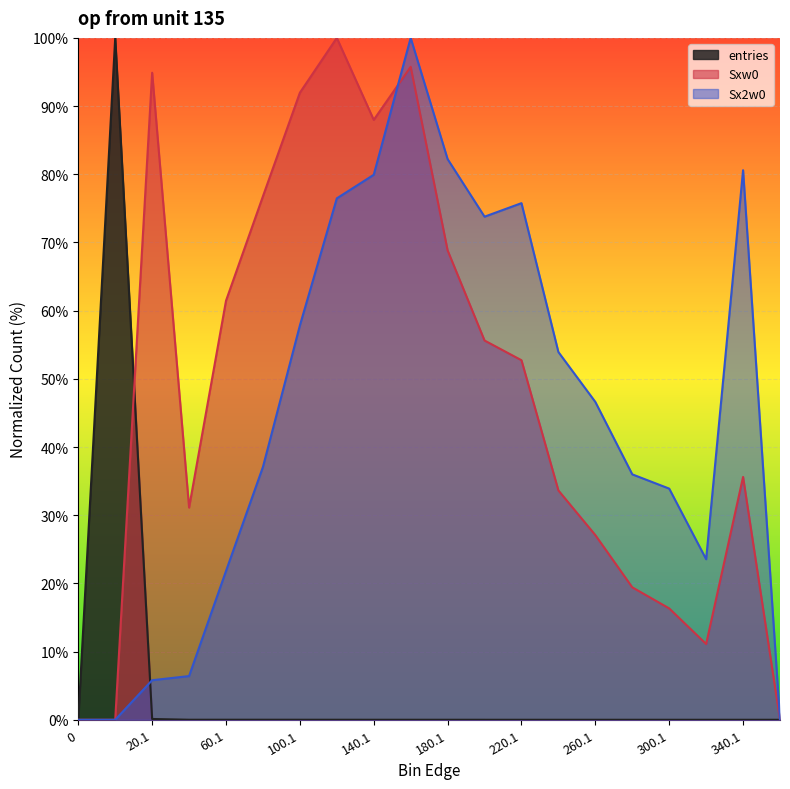

Reading left to right, extract all data points from this chart.

entries: 0=0.0	0.9=100.0	20.1=0.1	40.1=0.0	60.1=0.0	80.1=0.0	100.1=0.0	120.1=0.0	140.1=0.0	160.1=0.0	180.1=0.0	200.1=0.0	220.1=0.0	240.1=0.0	260.1=0.0	280.1=0.0	300.1=0.0	320.1=0.0	340.1=0.0	360.1=0.0
Sxw0: 0=0.0	0.9=0.0	20.1=94.9	40.1=31.1	60.1=61.5	80.1=76.8	100.1=92.0	120.1=100.0	140.1=88.0	160.1=95.8	180.1=68.8	200.1=55.6	220.1=52.7	240.1=33.6	260.1=27.1	280.1=19.4	300.1=16.3	320.1=11.1	340.1=35.6	360.1=0.0
Sx2w0: 0=0.0	0.9=0.0	20.1=5.8	40.1=6.4	60.1=21.8	80.1=37.1	100.1=57.8	120.1=76.5	140.1=79.9	160.1=100.0	180.1=82.2	200.1=73.8	220.1=75.8	240.1=53.9	260.1=46.6	280.1=36.0	300.1=33.9	320.1=23.5	340.1=80.6	360.1=0.0